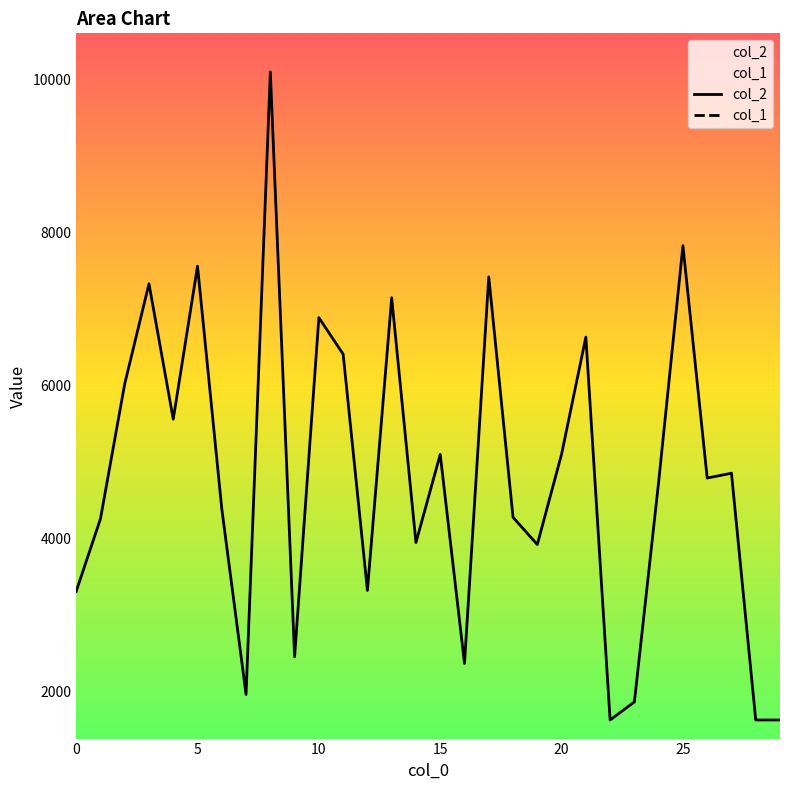

Where is col_2 nearest to the value 5864?

2